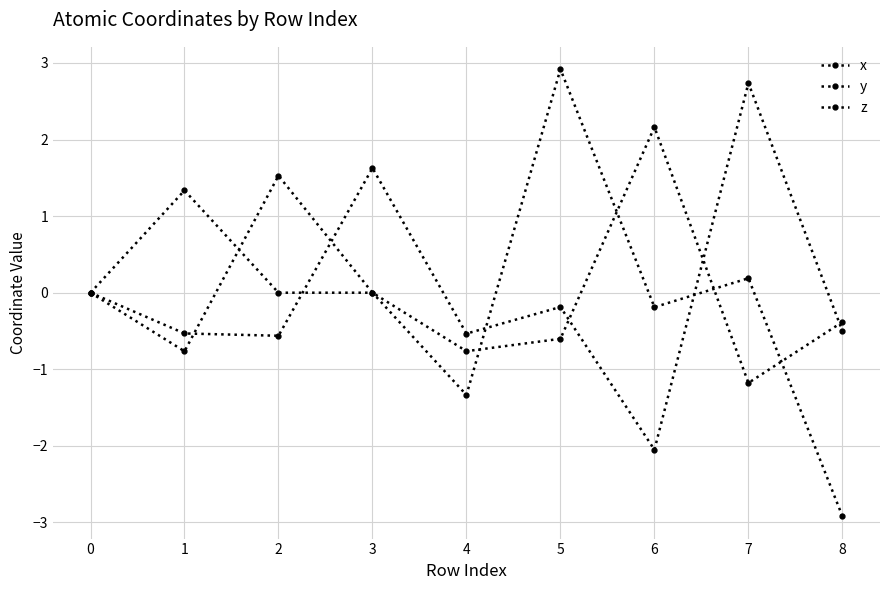

Does the chart have visible grid lines?

Yes